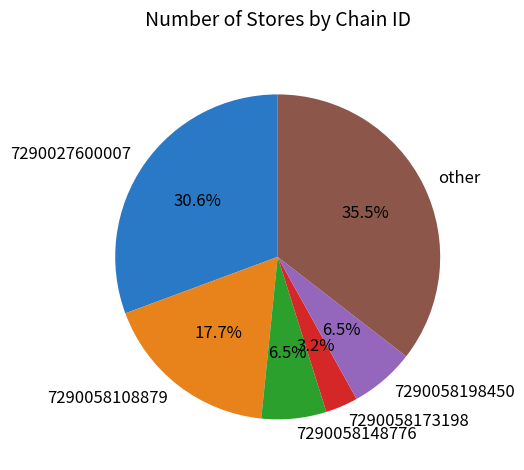

How many segments does this pie chart have?

6